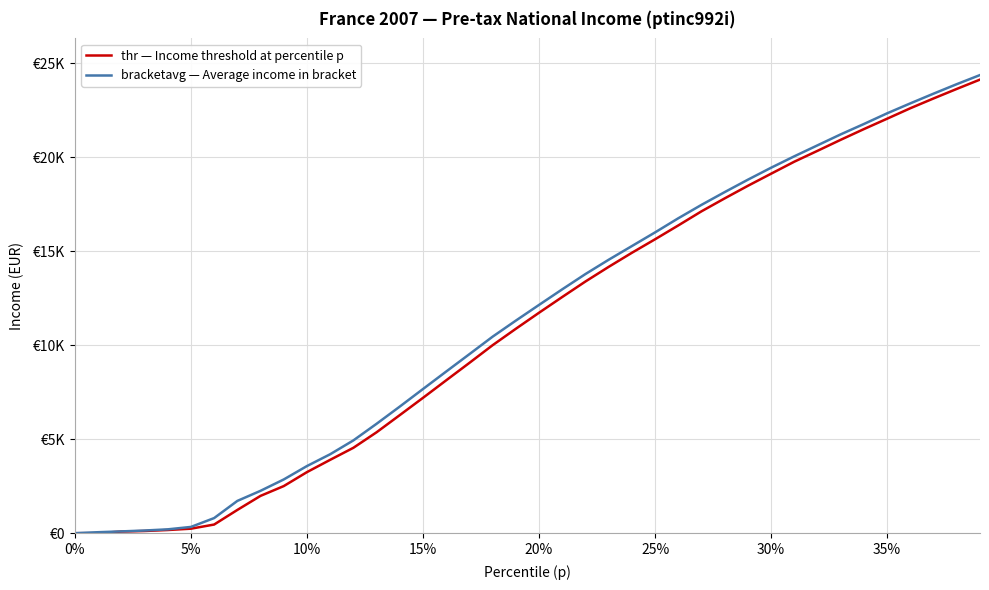

True or false: bracketavg — Average income in bracket and thr — Income threshold at percentile p intersect in this chart.

False